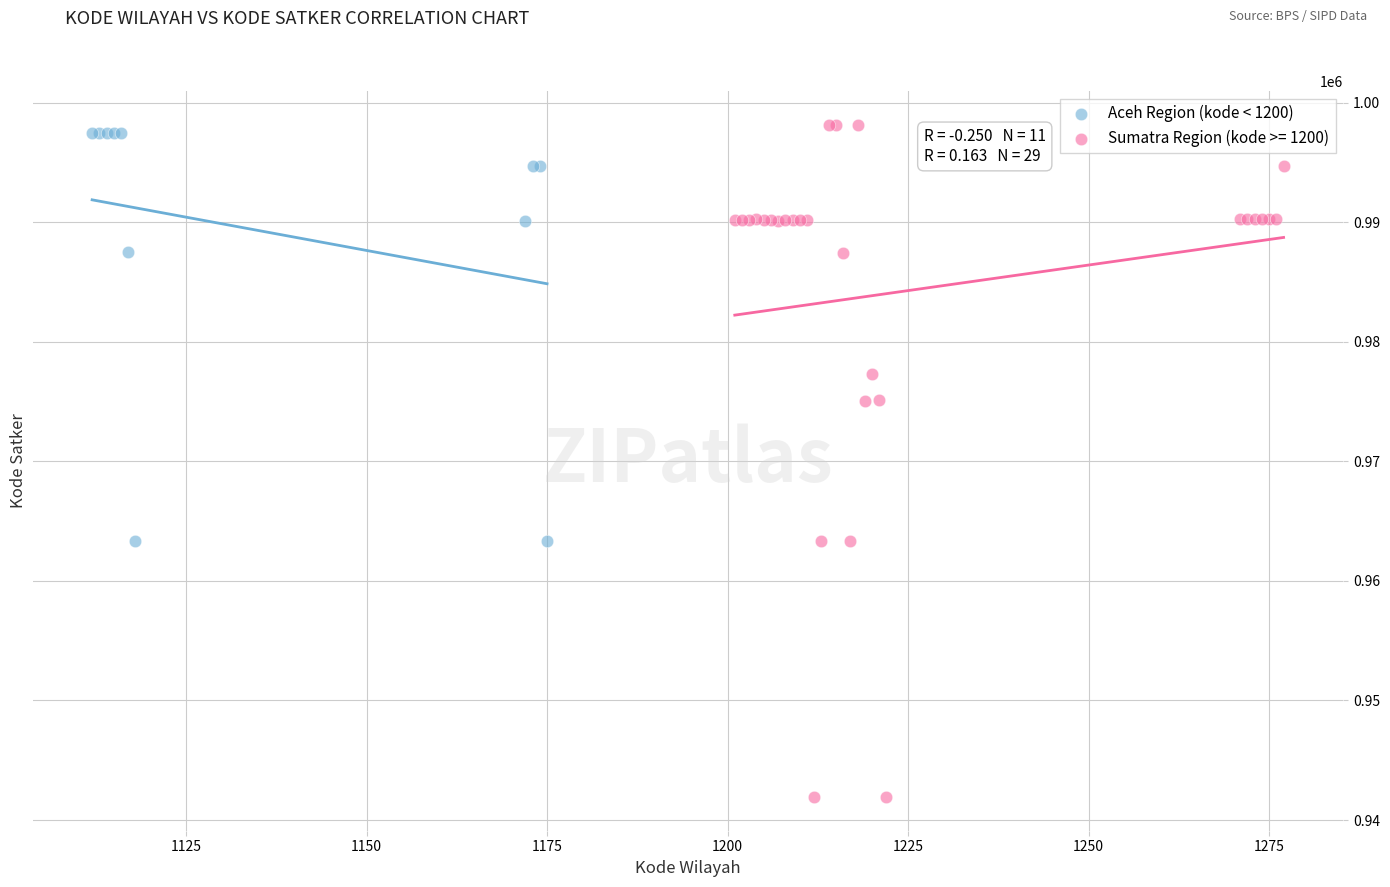

Which series reaches the minimum Y coordinate?

Sumatra Region (kode >= 1200)